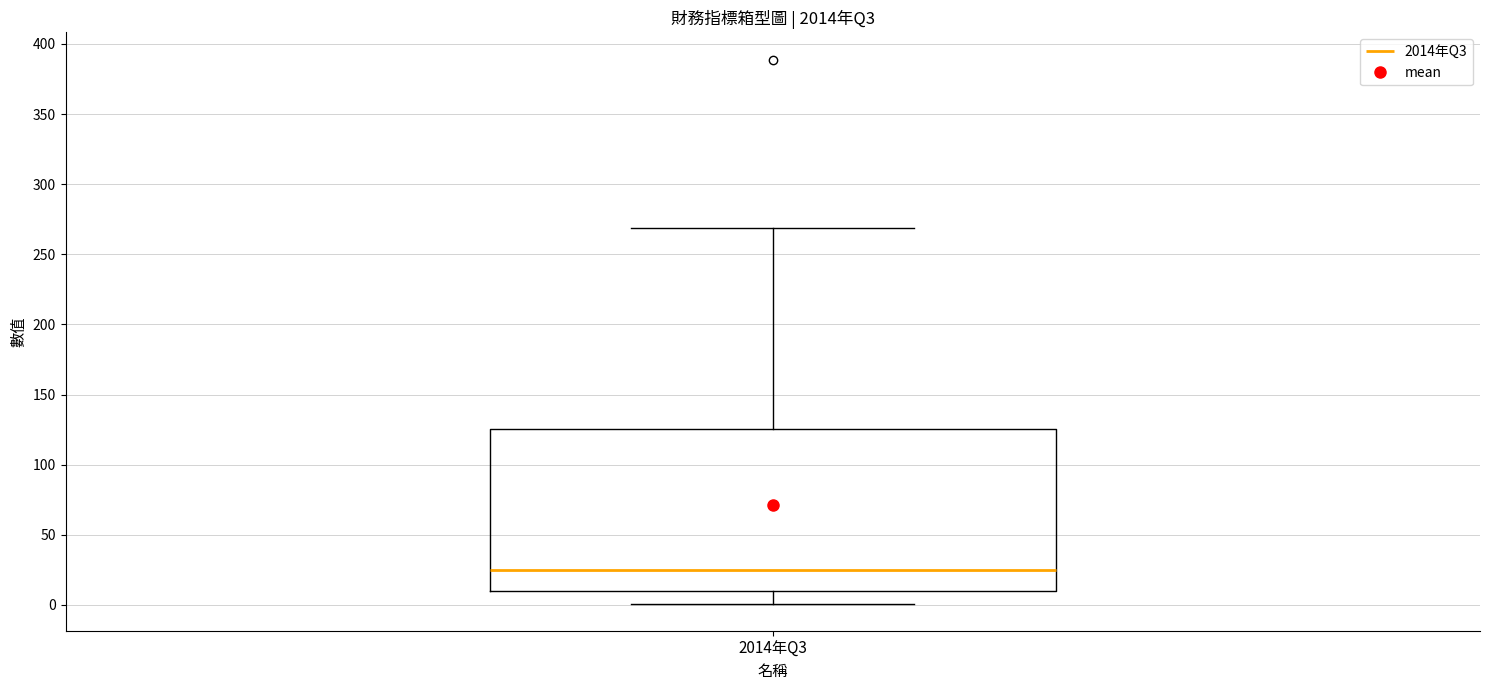

Transcribe this box plot: give where the median line is, the range the box spans, and where the two whiskers end, as read against the y-axis. The values are not printed on the chart, so give them approximately, as read against the axis.

median 25, box 10 to 125, whiskers 0 to 270